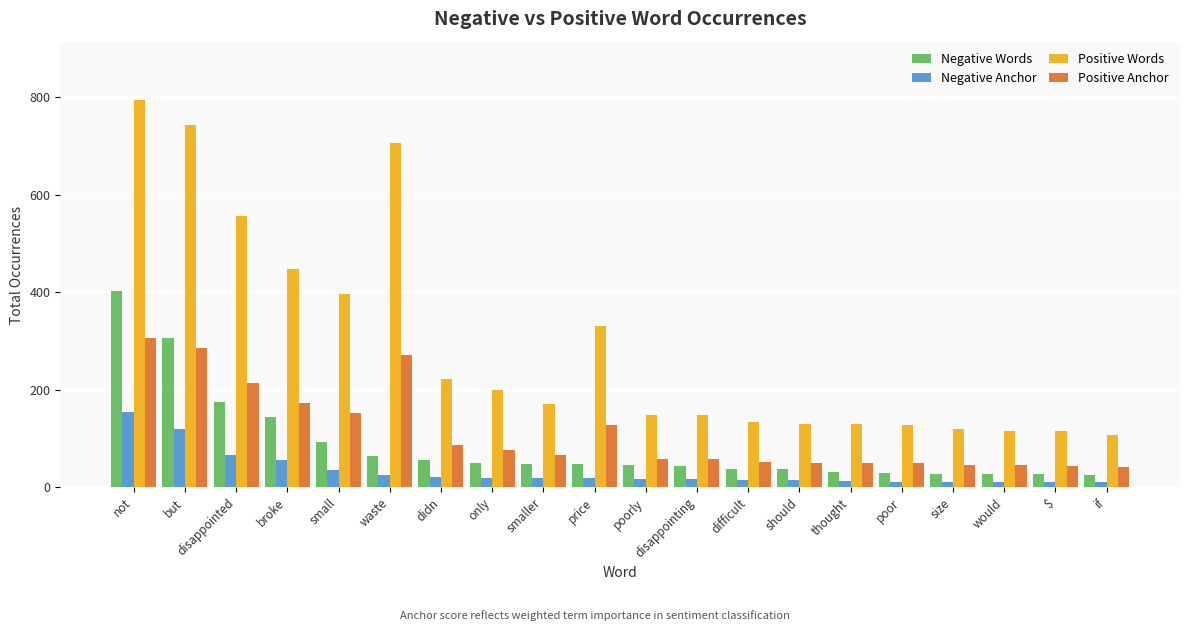

The Negative Words series shows 174 at disappointed. True or false?

True